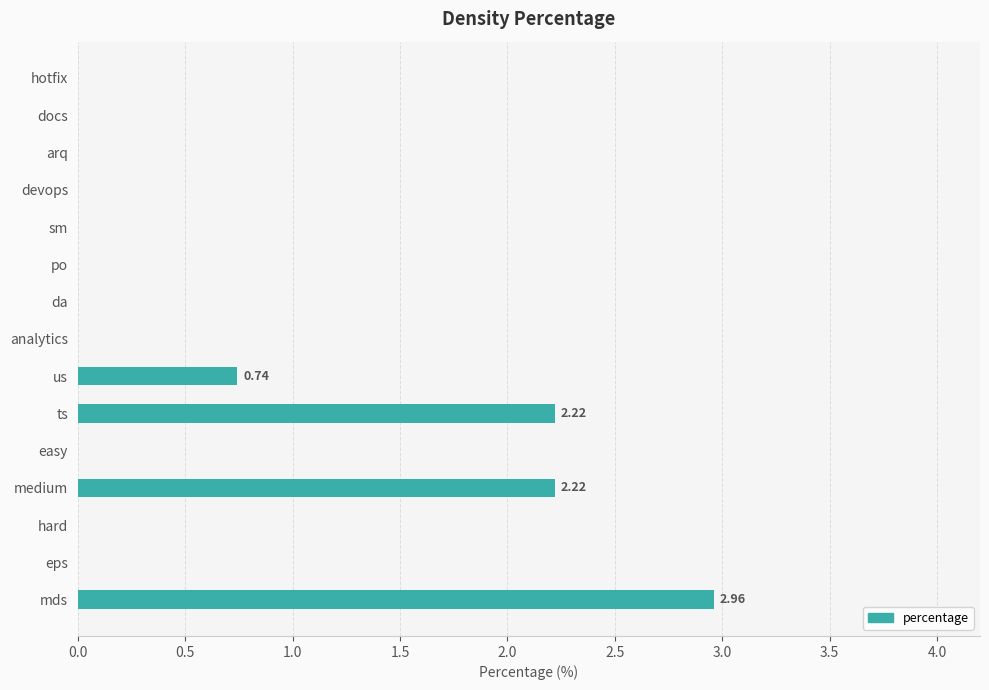

At which label is the value closest to 1?

us